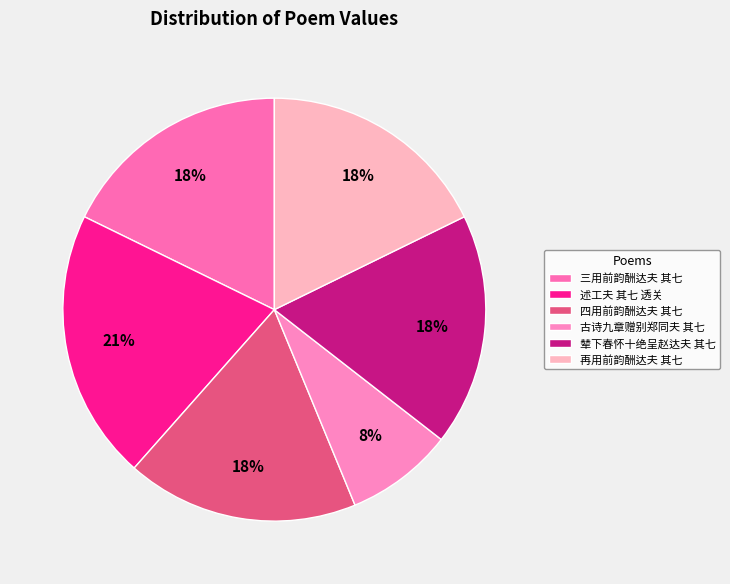

Rank the categories by value from highest to lowest.

述工夫 其七 透关, 四用前韵酬达夫 其七, 三用前韵酬达夫 其七, 再用前韵酬达夫 其七, 辇下春怀十绝呈赵达夫 其七, 古诗九章赠别郑同夫 其七